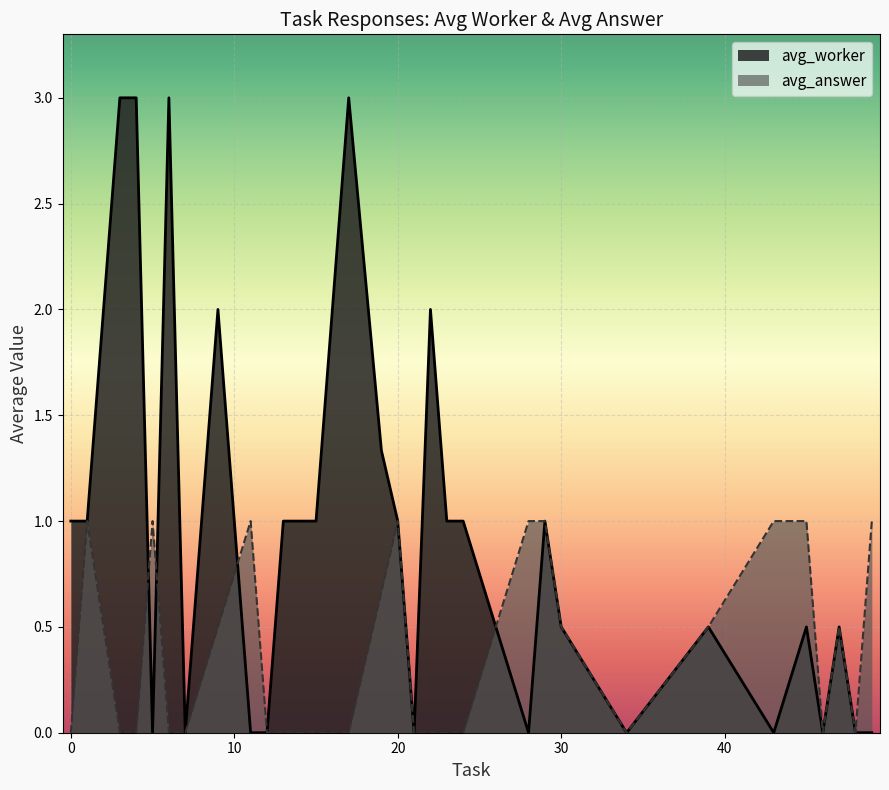

True or false: avg_answer has a value of 0.0 at 4.

True